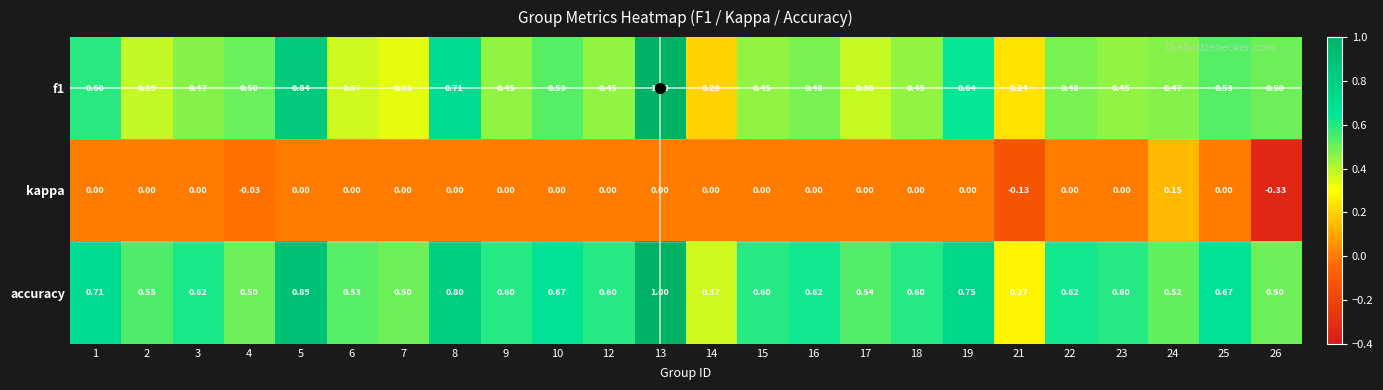

Which series has the largest total across all categories?

accuracy